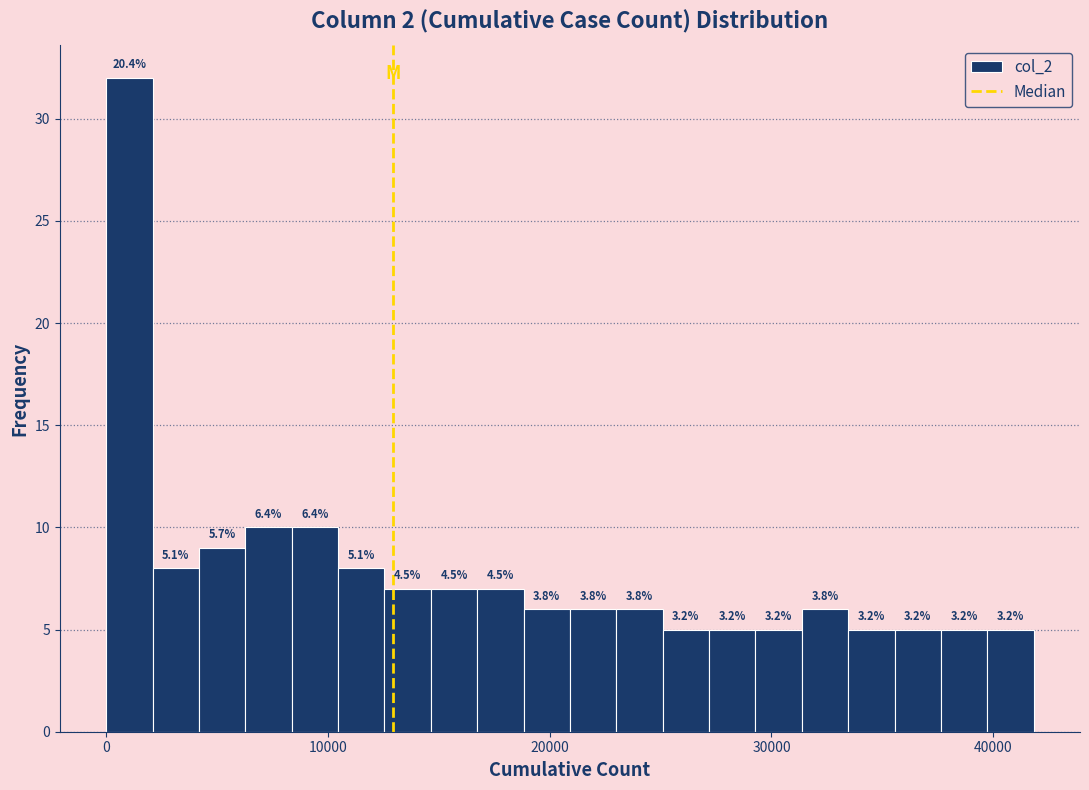

Around what value on the x-axis is the tallest bar? Give the approximate position of its centre, as read against the axis.

1000